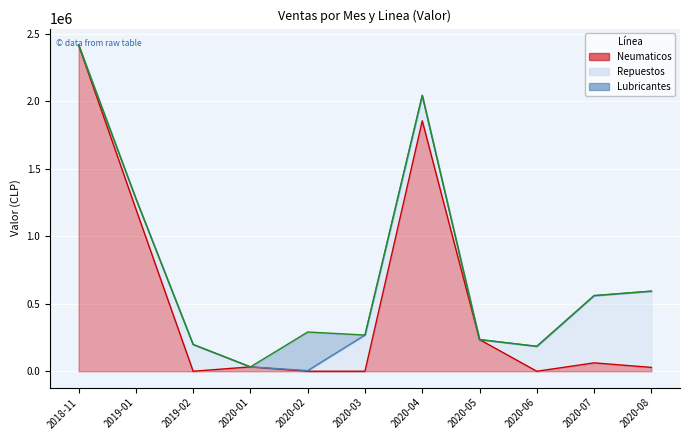

At which label does Lubricantes reach its minimum?

2018-11